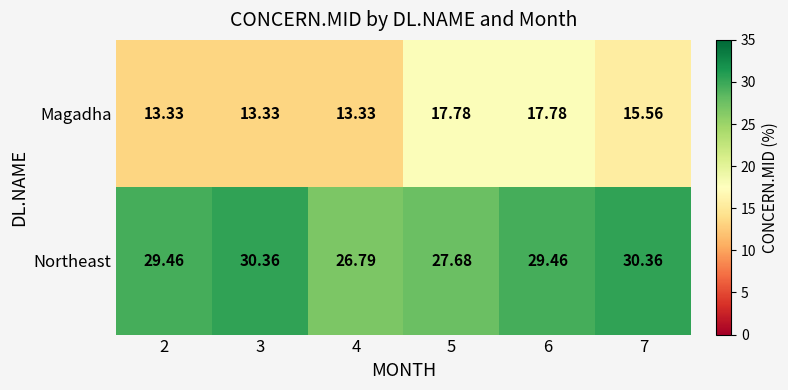

Which series has the largest total across all categories?

Northeast